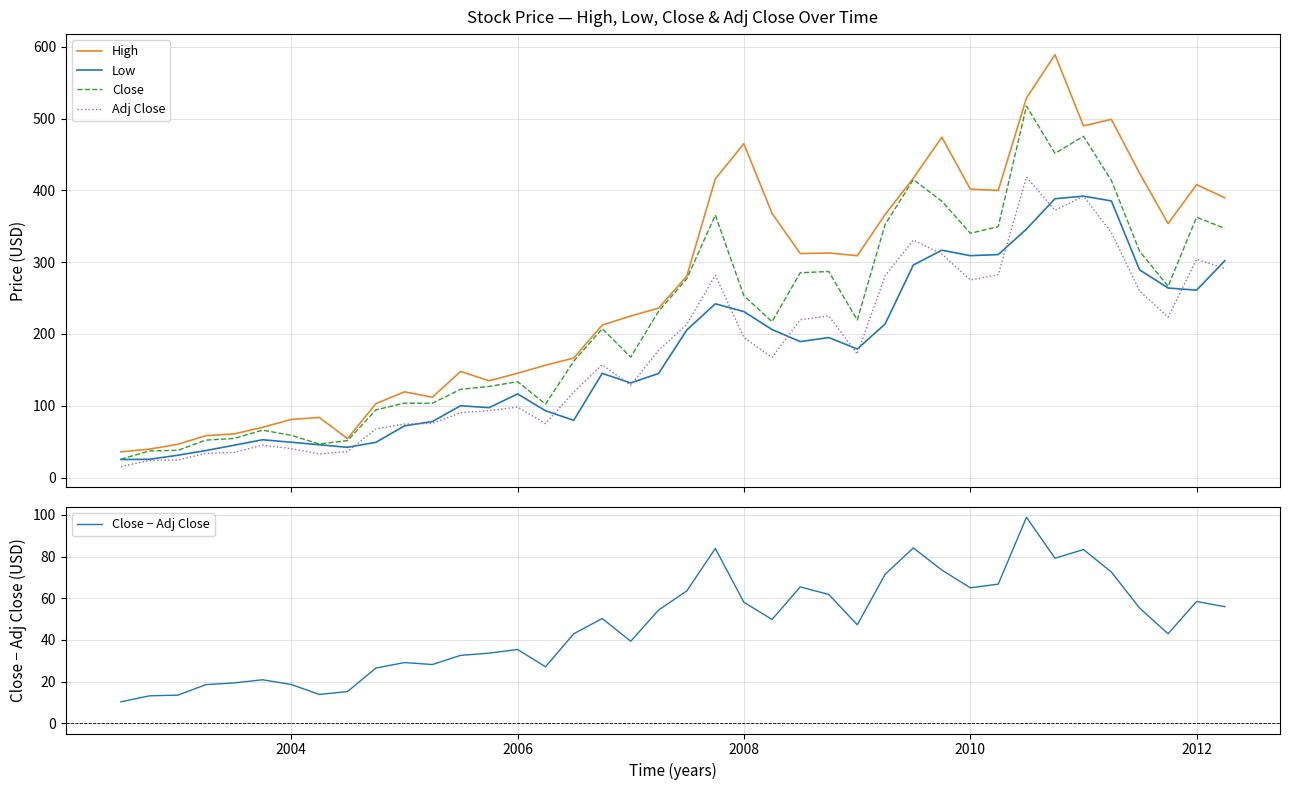

What is the minimum value for Close − Adj Close?

10.3